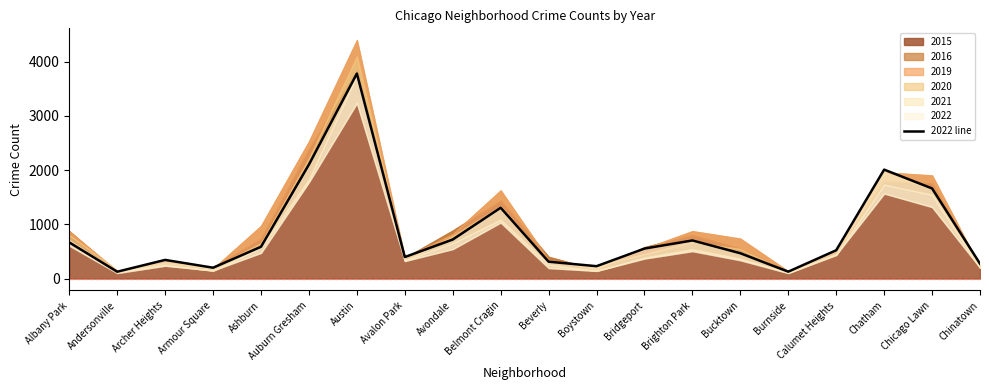

Reading left to right, what are all the values shown in this chart?

667	126	344	200	586	2104	3783	397	720	1307	311	228	553	703	467	127	522	2010	1663	274